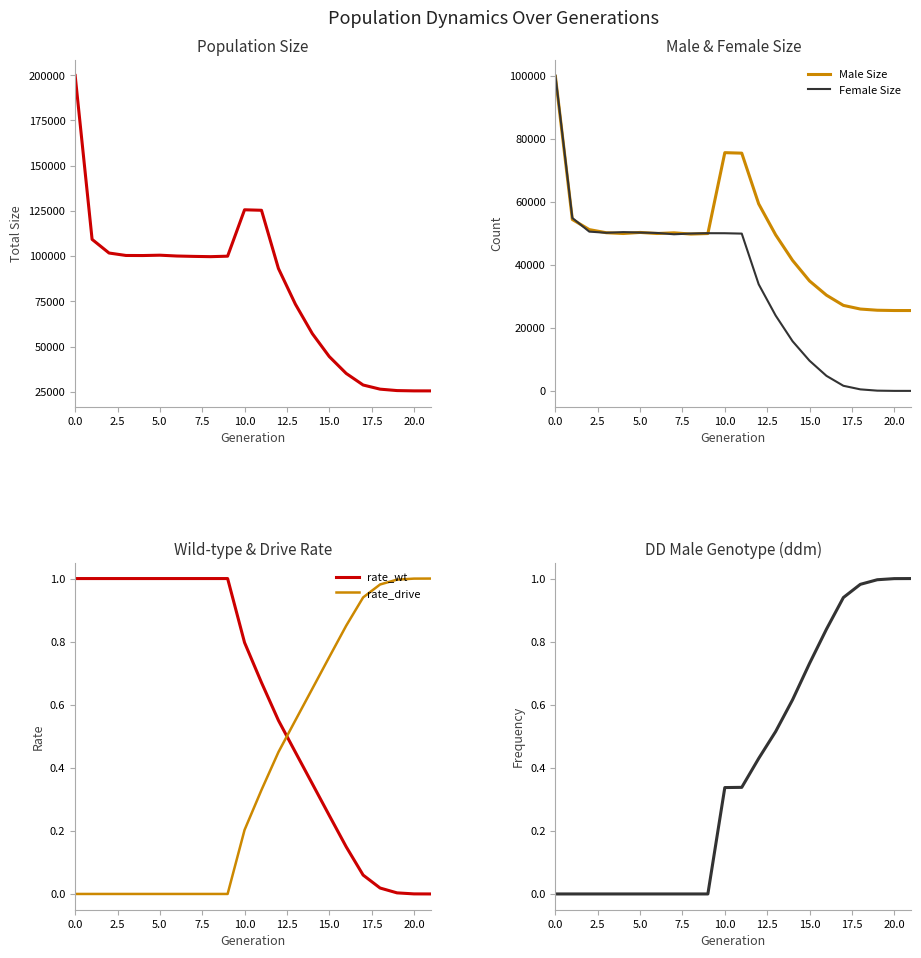

What is the average value of the Total Size series?

81729.4